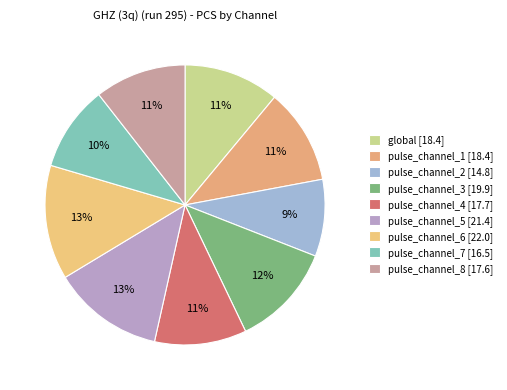

What is the change in value from pulse_channel_2 to pulse_channel_4?

+2.9